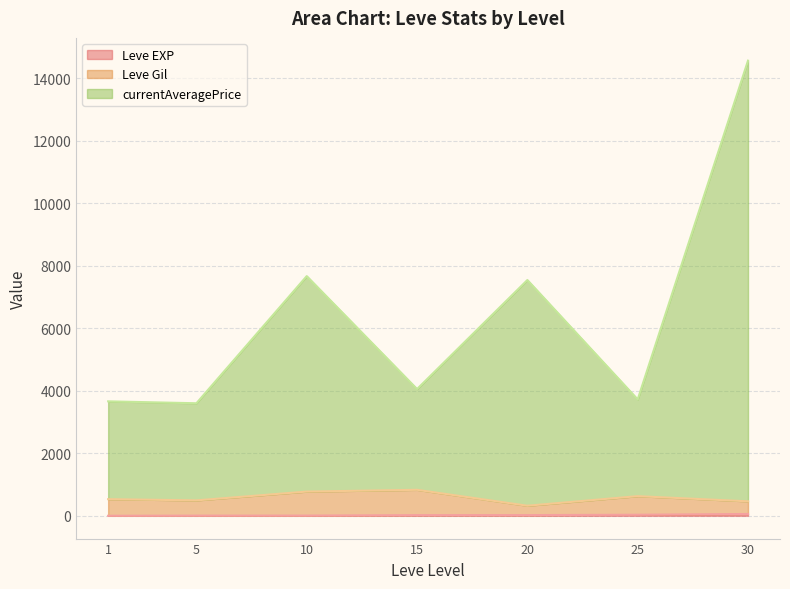

At which category is the sum across all series the highest?

30